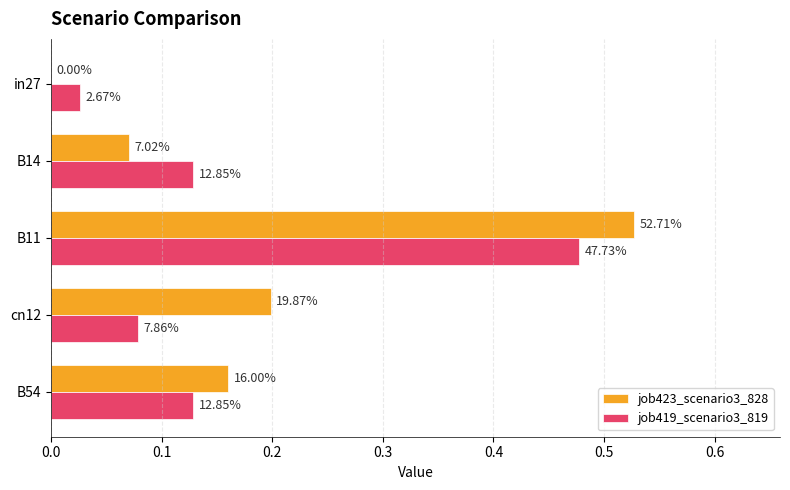

What is the value of the job419_scenario3_819 bar at the 2nd from the left?

0.1